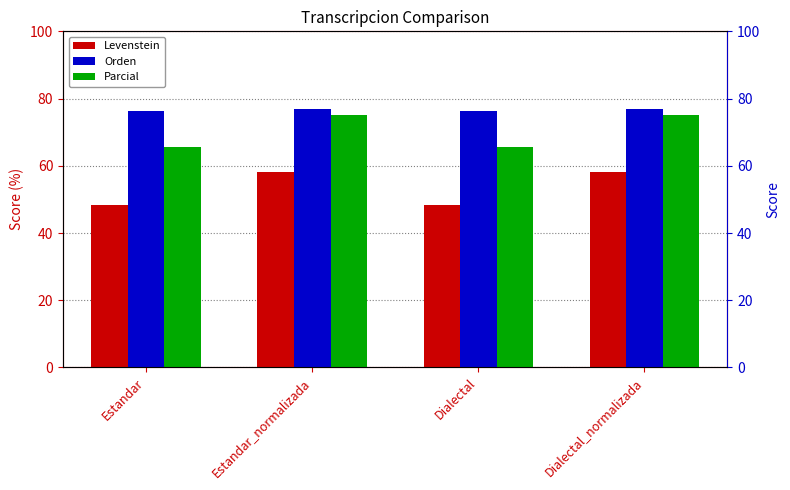

What is the maximum value shown in the chart?

76.9